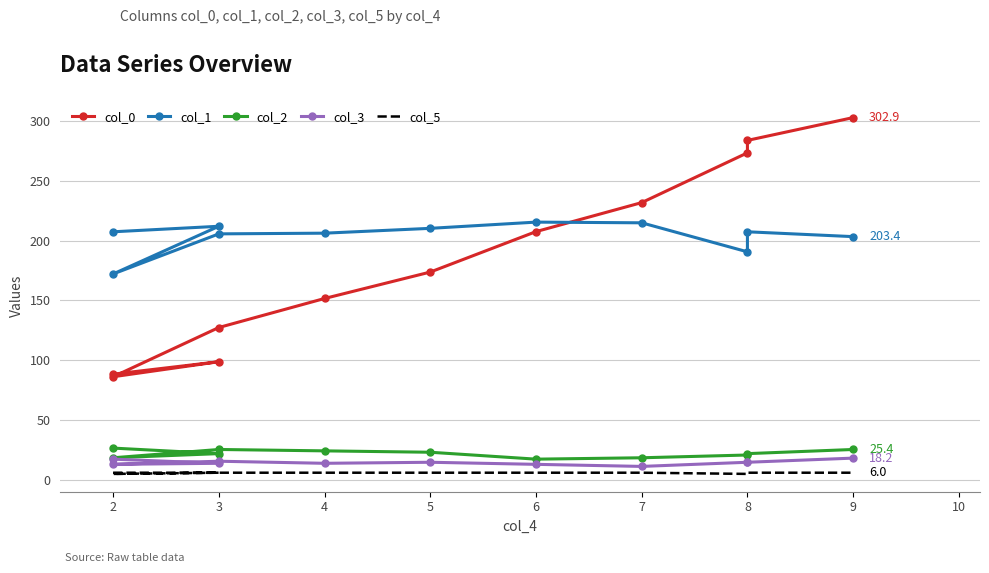

Where is the first local maximum for col_1?

3